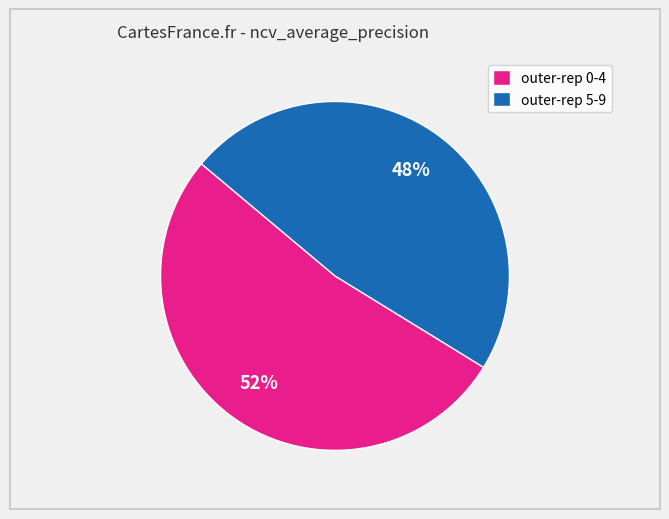

Between outer-rep 5-9 and outer-rep 0-4, which is larger?

outer-rep 0-4